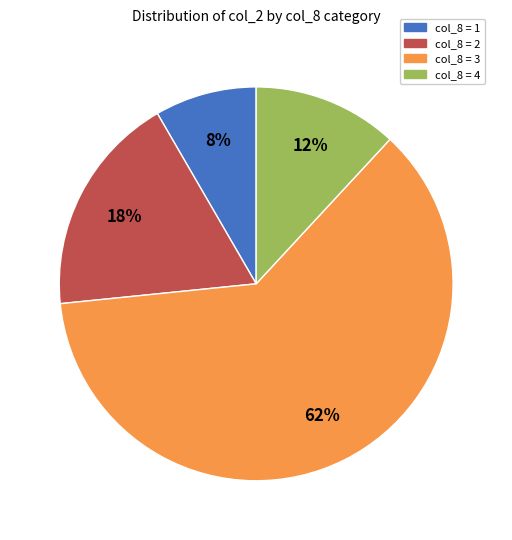

Count the number of slices in the pie.

4